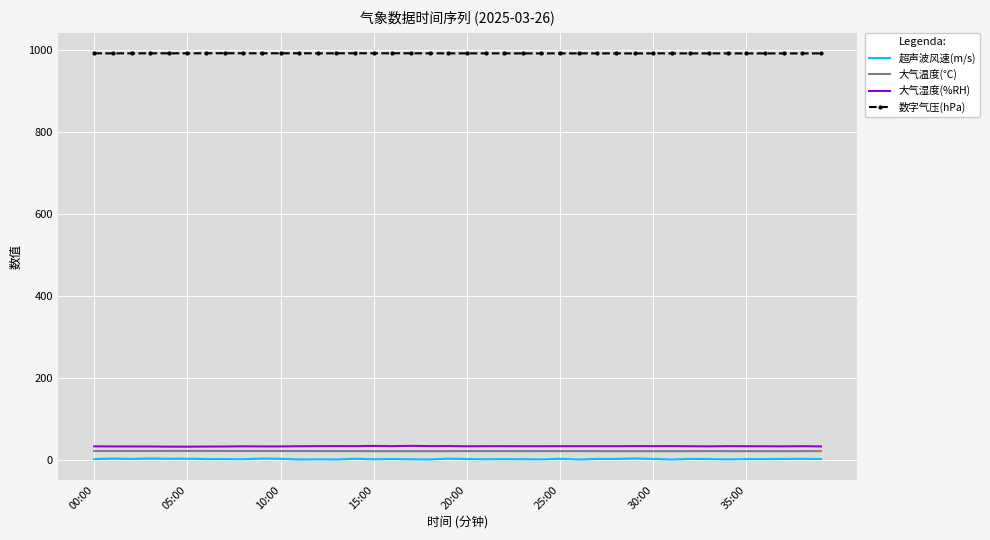

What is the maximum value for 数字气压(hPa)?

992.6